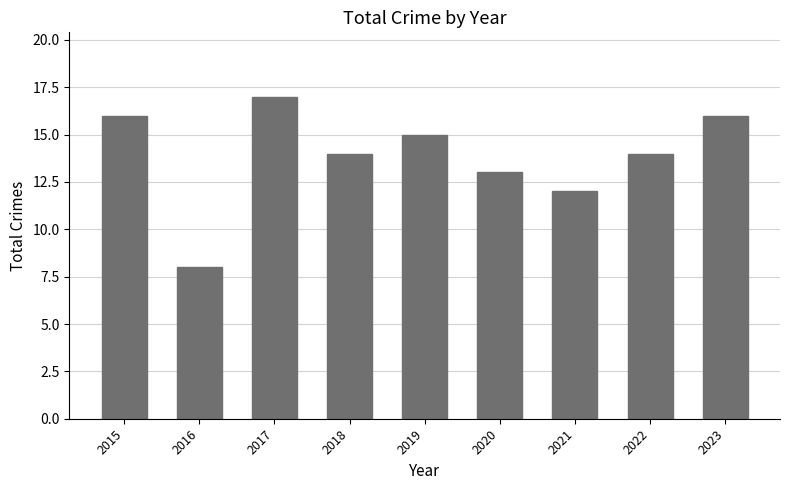

At which label is the value closest to 12?

2021